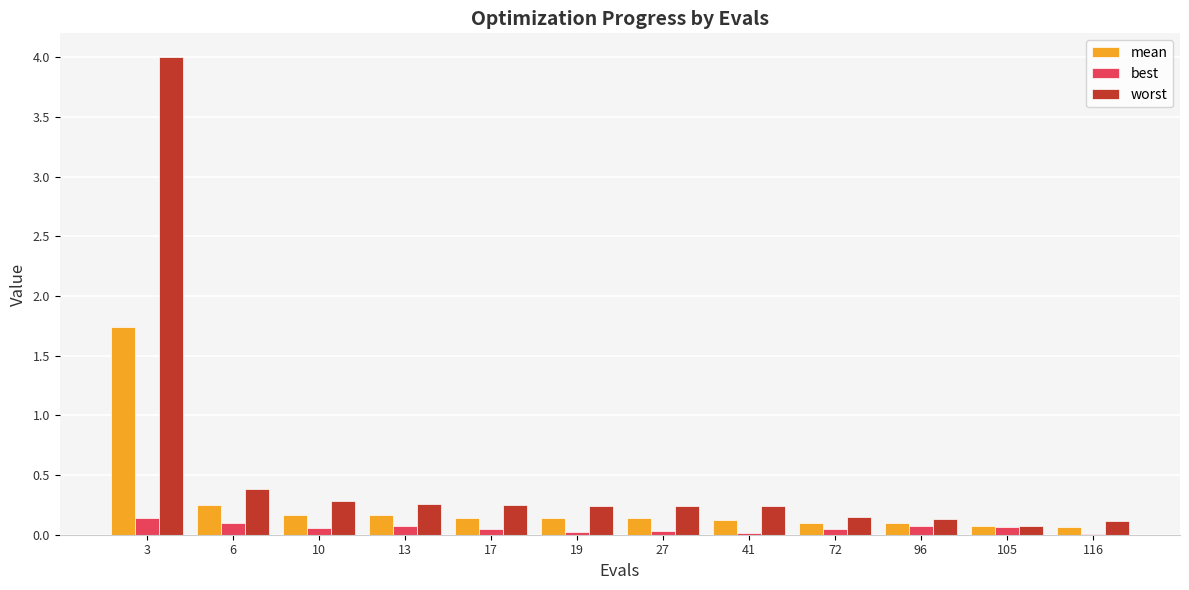

At which label does worst reach its peak?

3